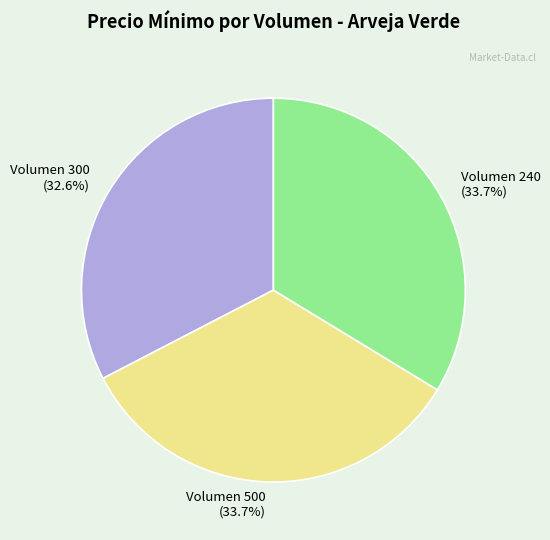

To the nearest percent, what portion does Volumen 240 represent?

34%